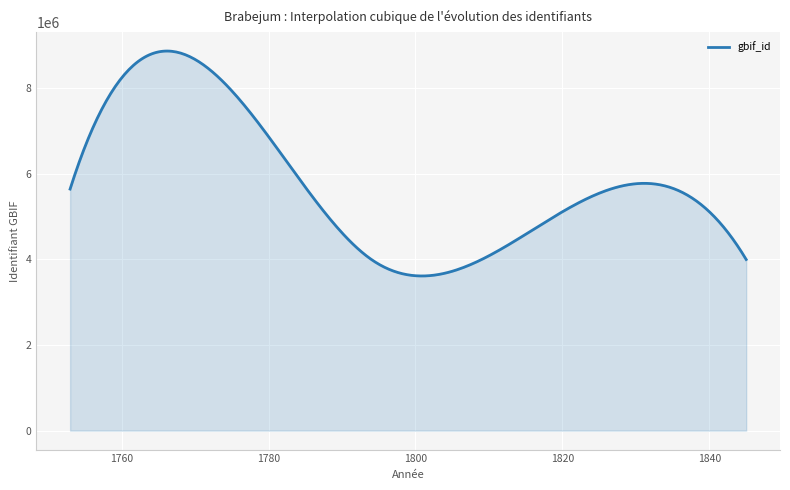

What is the maximum value shown in the chart?

8865835.6